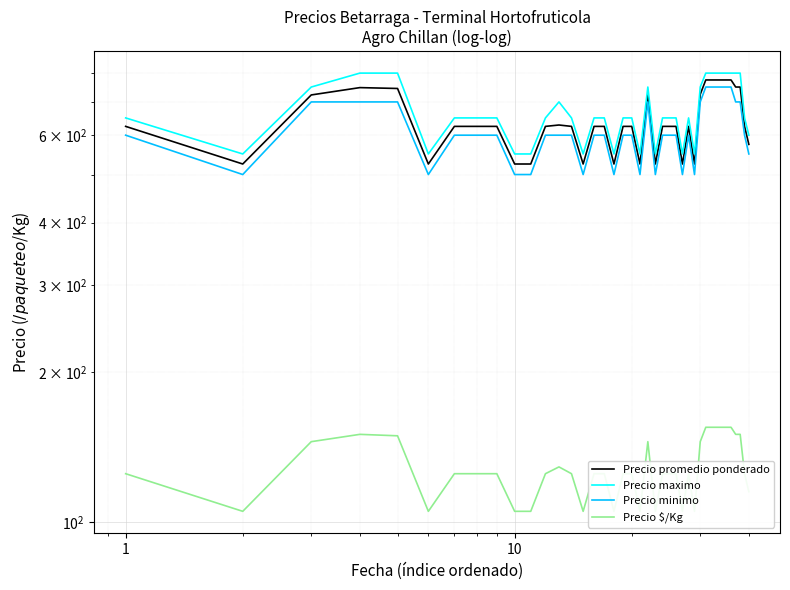

How many values in the Precio minimo series exceed 600?

13